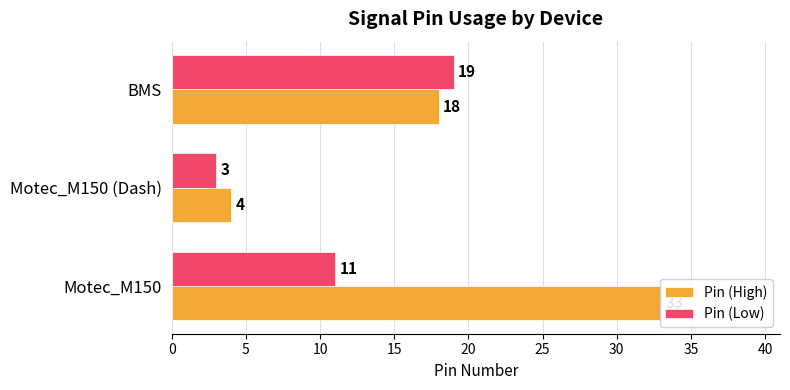

What is the difference between the maximum and minimum values in the Pin (Low) series?

16